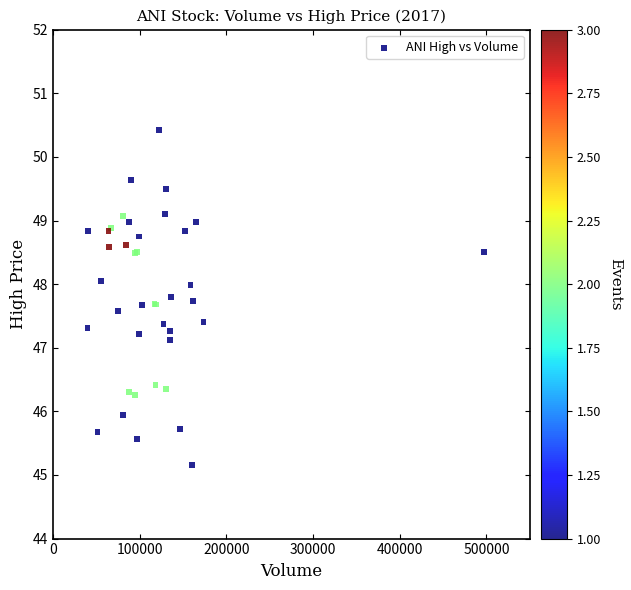

What Y value in the scatter plot is closest to 47?

47.1